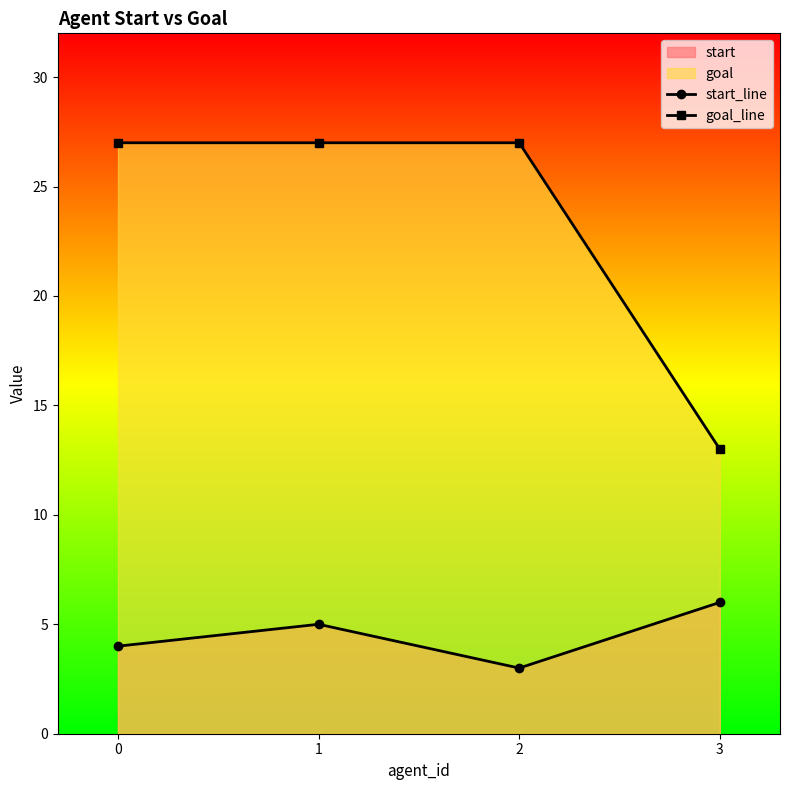

Is it true that goal_line equals 10 at 2?

False